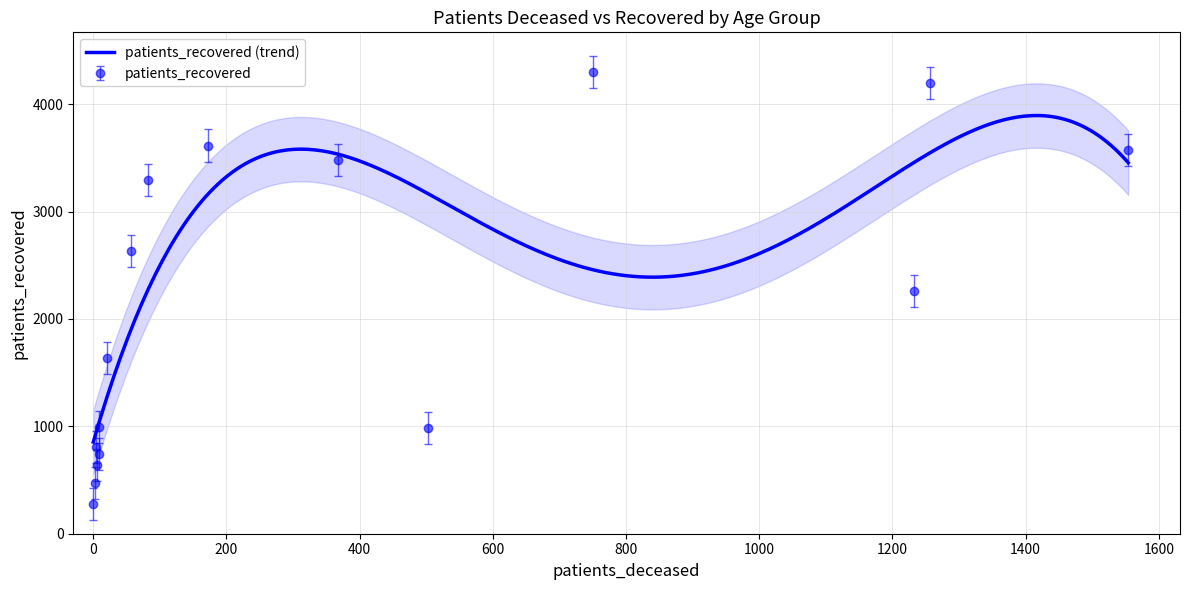

True or false: patients_deceased has more than 1 points higher than both neighbors.

False